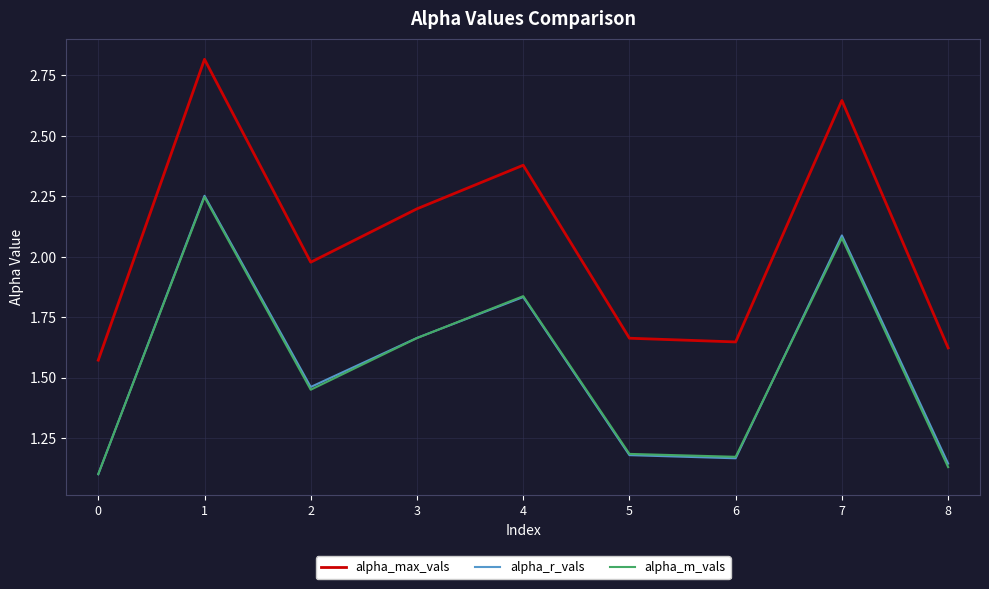

Count the number of categories in the chart.

9